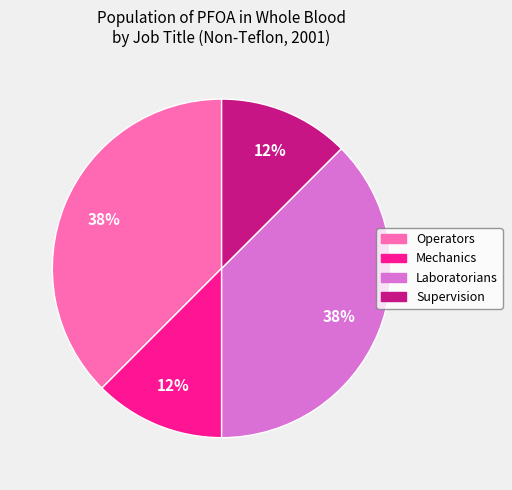

Is there a majority slice in this chart?

No